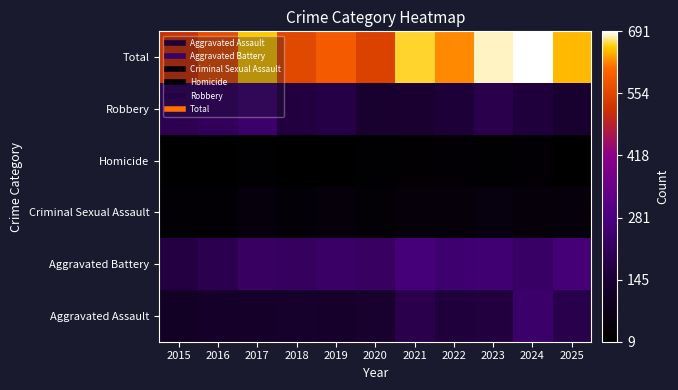

How many data points does each series have?

11